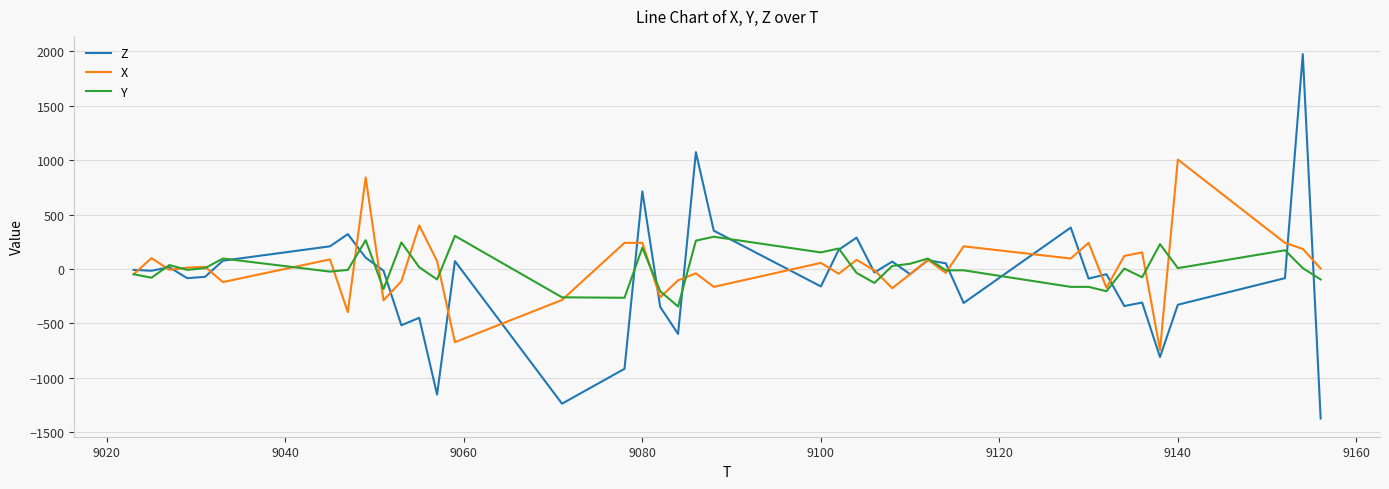

Rank the series by their maximum value, from lowest to highest.

Y, X, Z